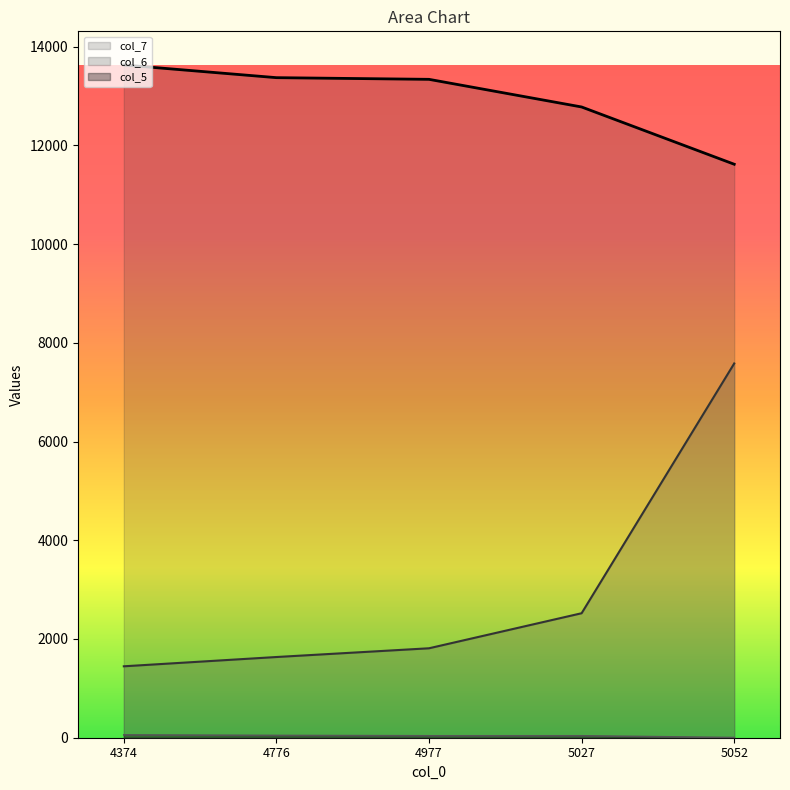

The value of col_5 at 5052 is 1. True or false?

False